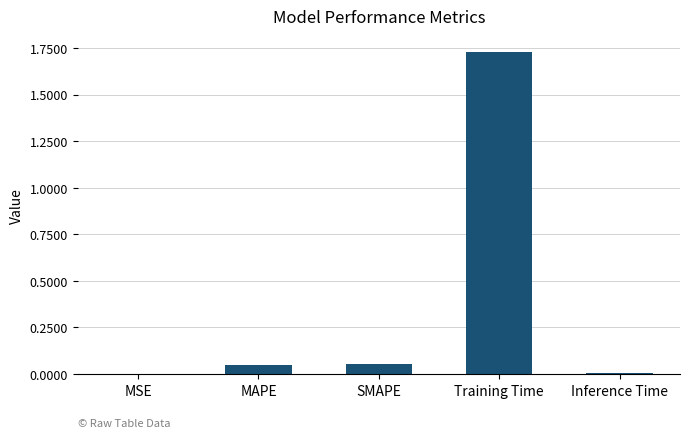

The chart shows a value of 0.0 at Inference Time. True or false?

True